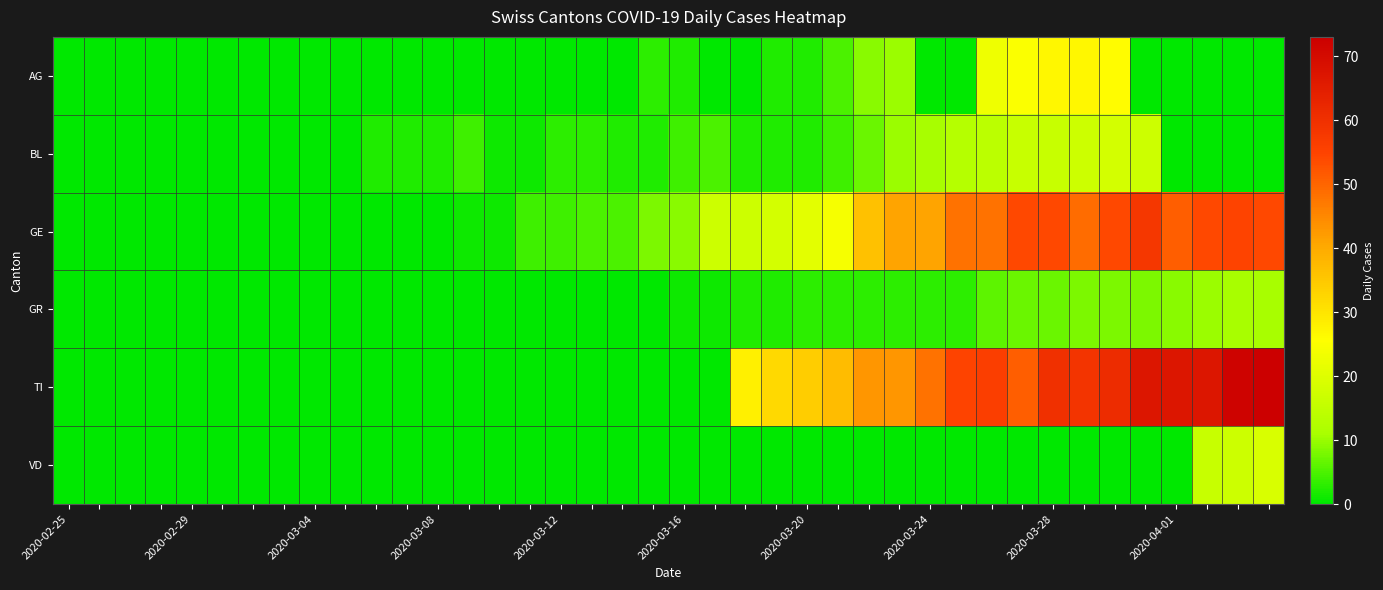

Count the number of data series in this chart.

6